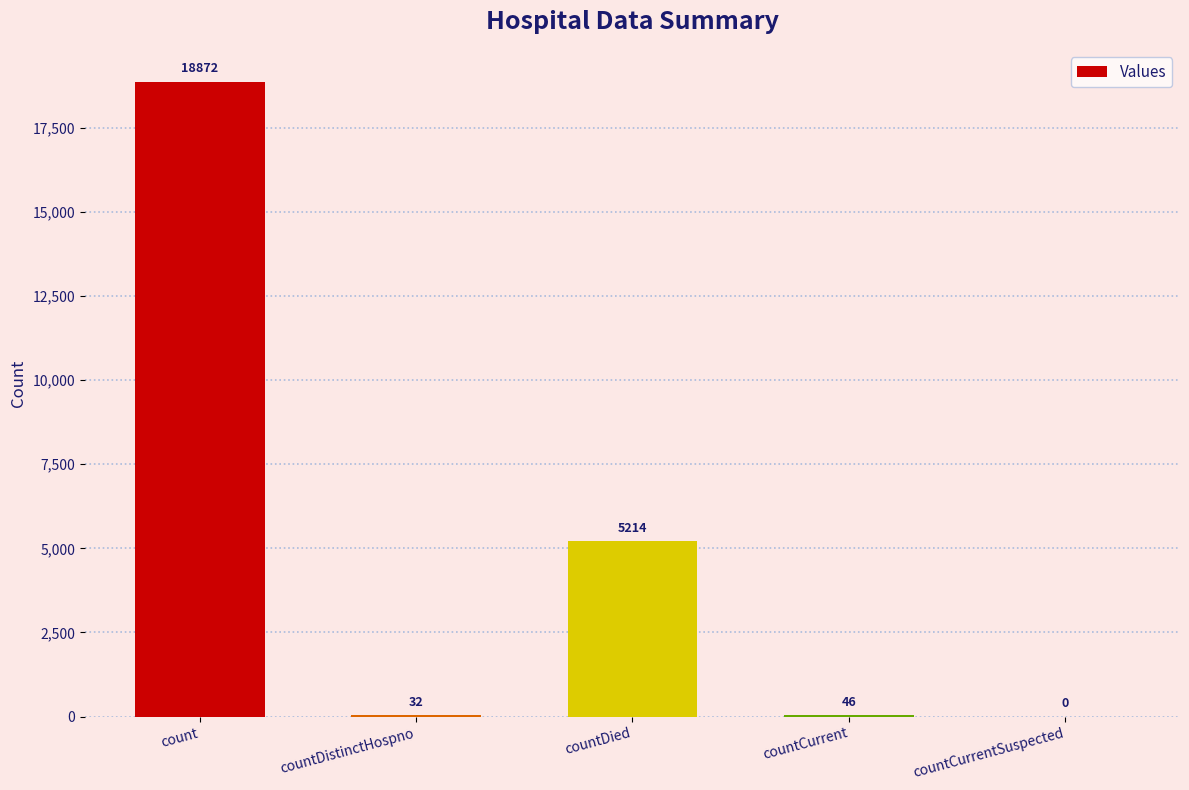

Reading right to left, what are all the values shown in this chart?

0	46	5214	32	18872